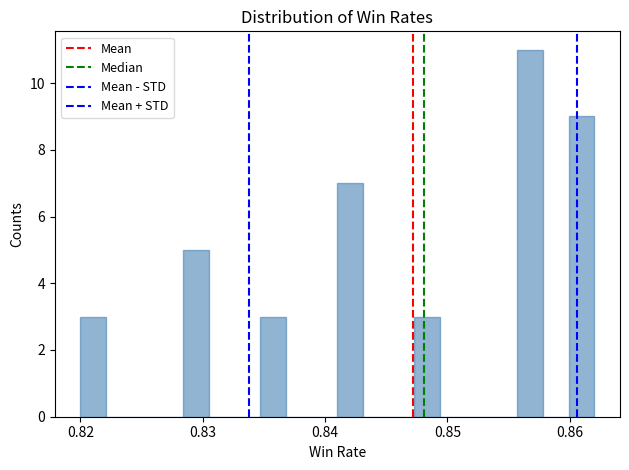

Around what value on the x-axis is the tallest bar? Give the approximate position of its centre, as read against the axis.

0.857